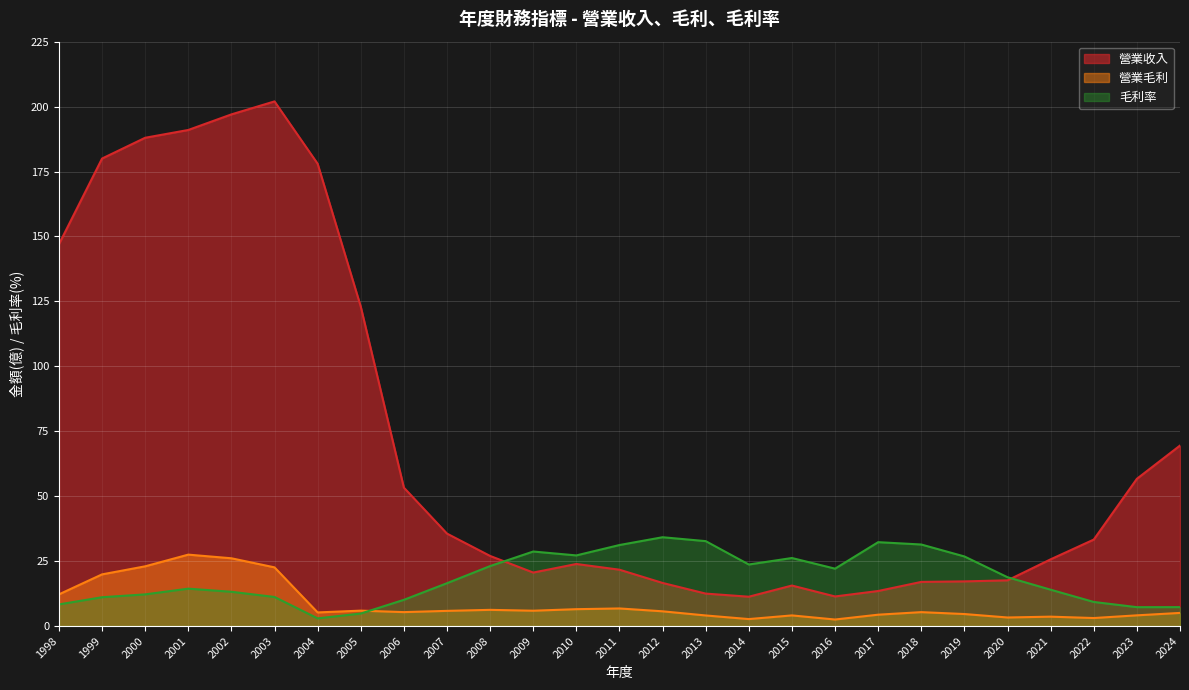

Reading right to left, list all the values displayed in this chart.

營業收入: 2024=69.5	2023=56.7	2022=33.3	2021=25.7	2020=17.6	2019=17.2	2018=17.0	2017=13.5	2016=11.4	2015=15.6	2014=11.3	2013=12.5	2012=16.6	2011=21.7	2010=23.9	2009=20.6	2008=27.0	2007=35.6	2006=53.3	2005=123.0	2004=178.0	2003=202.0	2002=197.0	2001=191.0	2000=188.0	1999=180.0	1998=147.0
營業毛利: 2024=5.1	2023=4.1	2022=3.1	2021=3.6	2020=3.3	2019=4.6	2018=5.4	2017=4.4	2016=2.5	2015=4.1	2014=2.7	2013=4.1	2012=5.7	2011=6.8	2010=6.5	2009=5.9	2008=6.2	2007=5.8	2006=5.4	2005=5.9	2004=5.2	2003=22.6	2002=26.1	2001=27.5	2000=23.0	1999=19.9	1998=12.2
毛利率: 2024=7.3	2023=7.3	2022=9.3	2021=14.0	2020=18.8	2019=26.8	2018=31.4	2017=32.3	2016=22.1	2015=26.2	2014=23.7	2013=32.7	2012=34.2	2011=31.2	2010=27.2	2009=28.7	2008=23.1	2007=16.5	2006=10.1	2005=4.8	2004=3.0	2003=11.2	2002=13.2	2001=14.4	2000=12.2	1999=11.1	1998=8.3